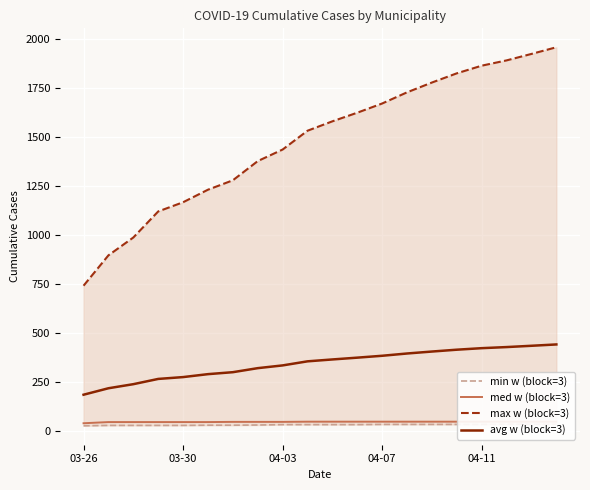

What is the maximum value for avg w (block=3)?

443.2